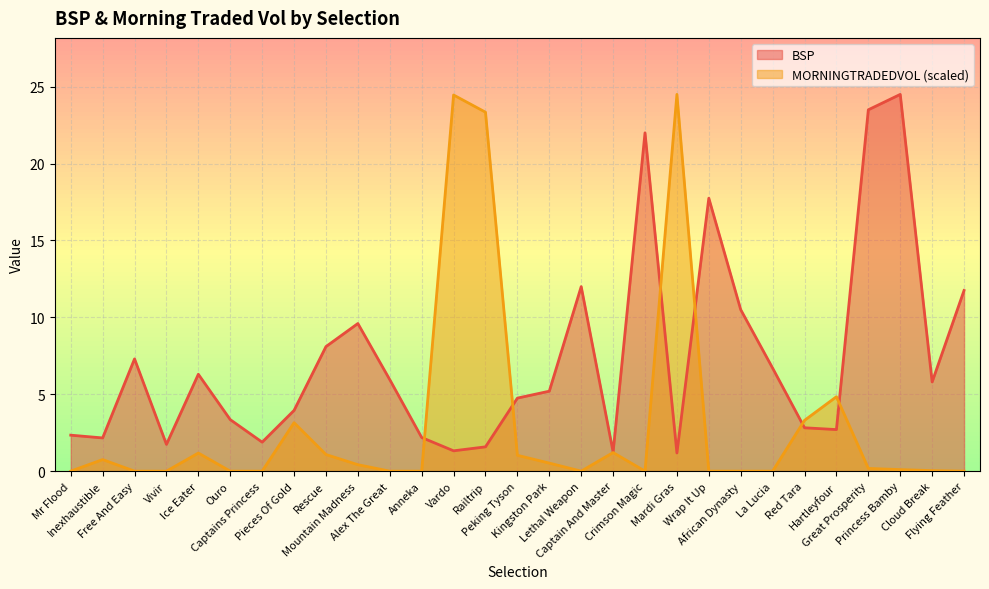

Reading right to left, what are all the values shown in this chart?

BSP: Flying Feather=11.8	Cloud Break=5.8	Princess Bamby=24.5	Great Prosperity=23.5	Hartleyfour=2.7	Red Tara=2.8	La Lucia=6.7	African Dynasty=10.5	Wrap It Up=17.8	Mardi Gras=1.2	Crimson Magic=22.0	Captain And Master=1.2	Lethal Weapon=12.0	Kingston Park=5.2	Peking Tyson=4.8	Railtrip=1.6	Vardo=1.3	Anneka=2.2	Alex The Great=6.0	Mountain Madness=9.6	Rescue=8.1	Pieces Of Gold=4.0	Captains Princess=1.9	Ouro=3.4	Ice Eater=6.3	Vivir=1.7	Free And Easy=7.3	Inexhaustible=2.2	Mr Flood=2.3
MORNINGTRADEDVOL: Flying Feather=0.0	Cloud Break=0.0	Princess Bamby=0.1	Great Prosperity=0.2	Hartleyfour=4.8	Red Tara=3.3	La Lucia=0.0	African Dynasty=0.0	Wrap It Up=0.0	Mardi Gras=24.5	Crimson Magic=0.0	Captain And Master=1.2	Lethal Weapon=0.0	Kingston Park=0.5	Peking Tyson=1.0	Railtrip=23.3	Vardo=24.5	Anneka=0.0	Alex The Great=0.0	Mountain Madness=0.4	Rescue=1.1	Pieces Of Gold=3.2	Captains Princess=0.0	Ouro=0.0	Ice Eater=1.2	Vivir=0.0	Free And Easy=0.0	Inexhaustible=0.8	Mr Flood=0.0